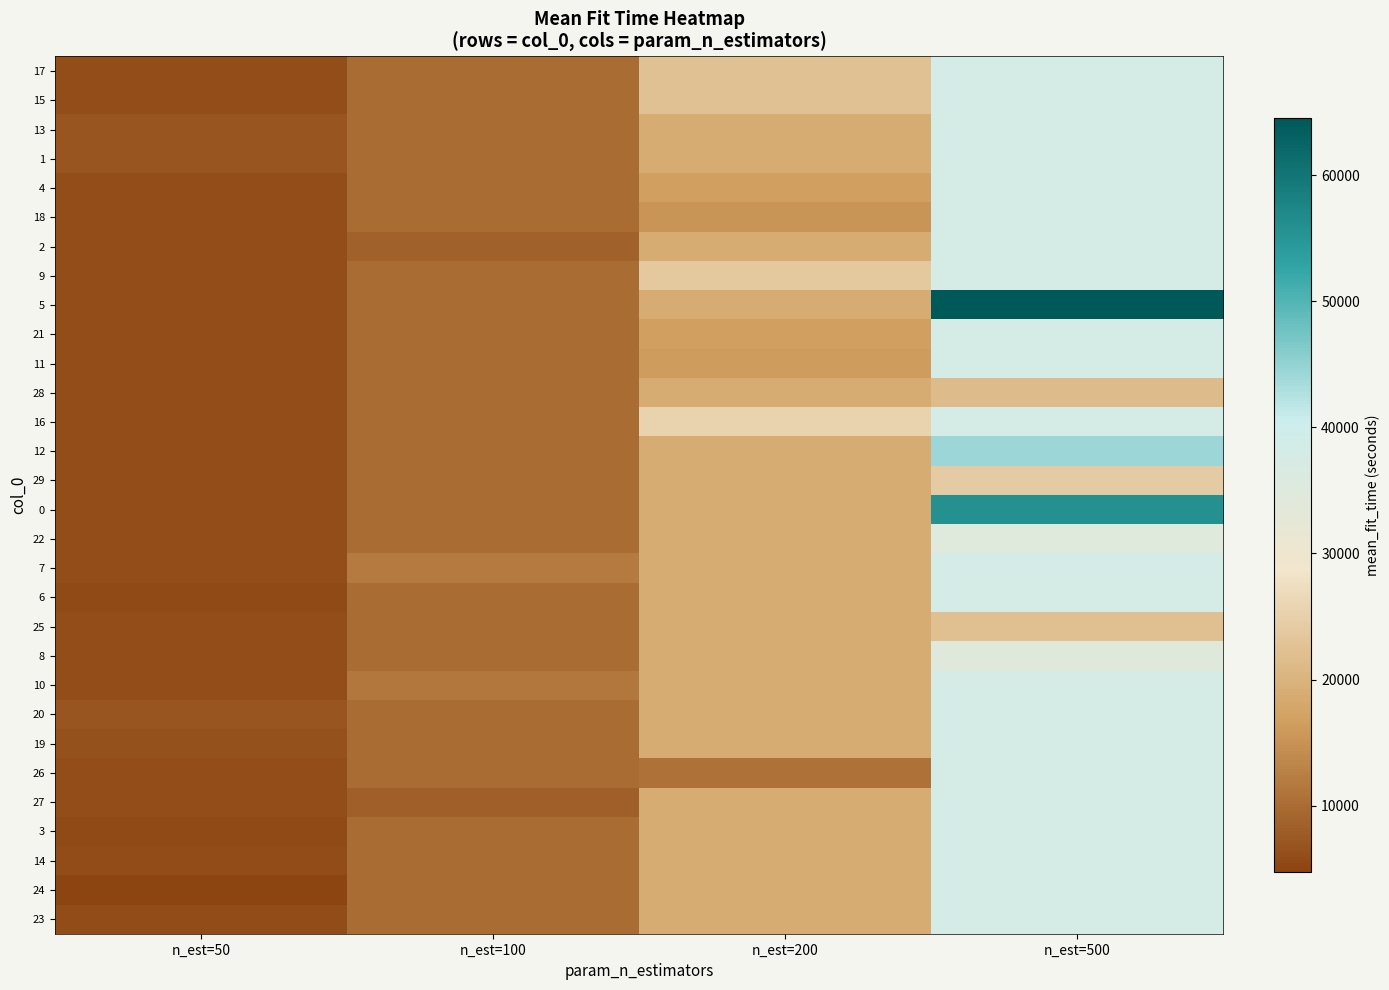

At which category does the chart reach its peak across all series?

n_est=500